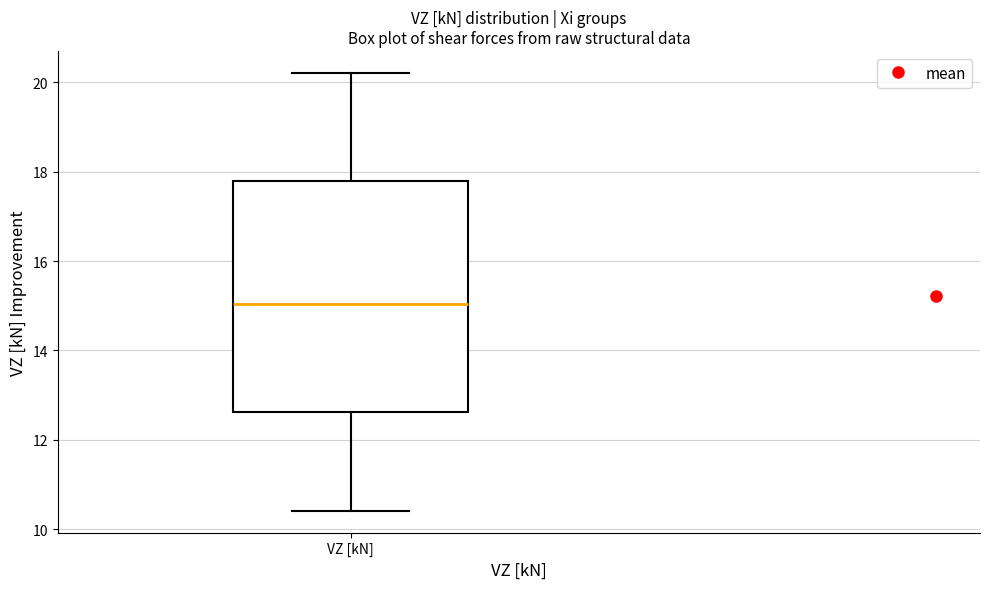

Read this box plot against the y-axis: the position of the median line, the range covered by the box, and the ends of both whiskers. The values are not printed on the chart, so give them approximately, as read against the axis.

median 15.0, box 12.6 to 17.8, whiskers 10.4 to 20.2